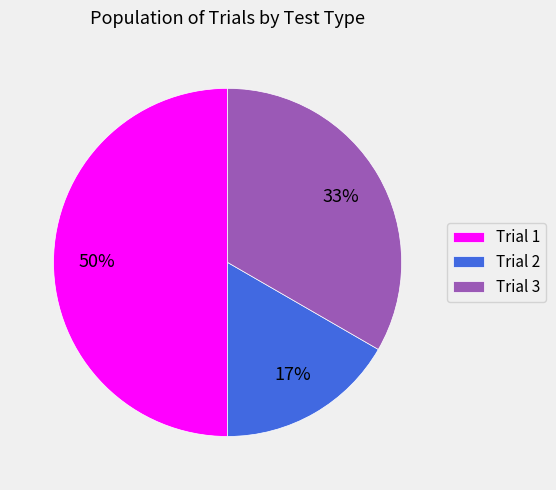

What percentage is the Trial 1 slice, to the nearest percent?

50%